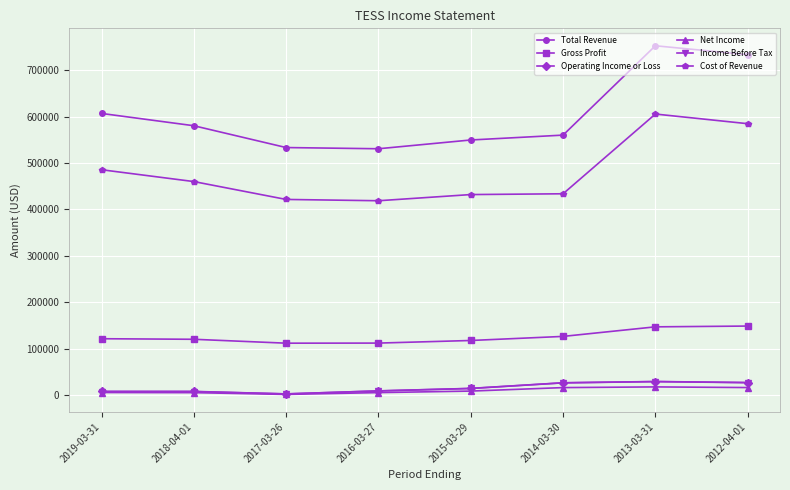

At how many categories does at least one series exceed 723530?

2